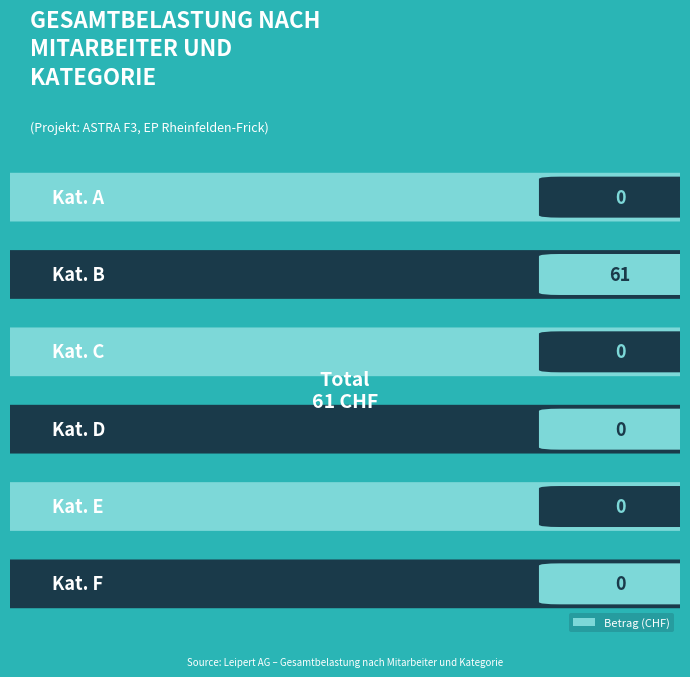

Rank the categories by value from lowest to highest.

A, C, D, E, F, B